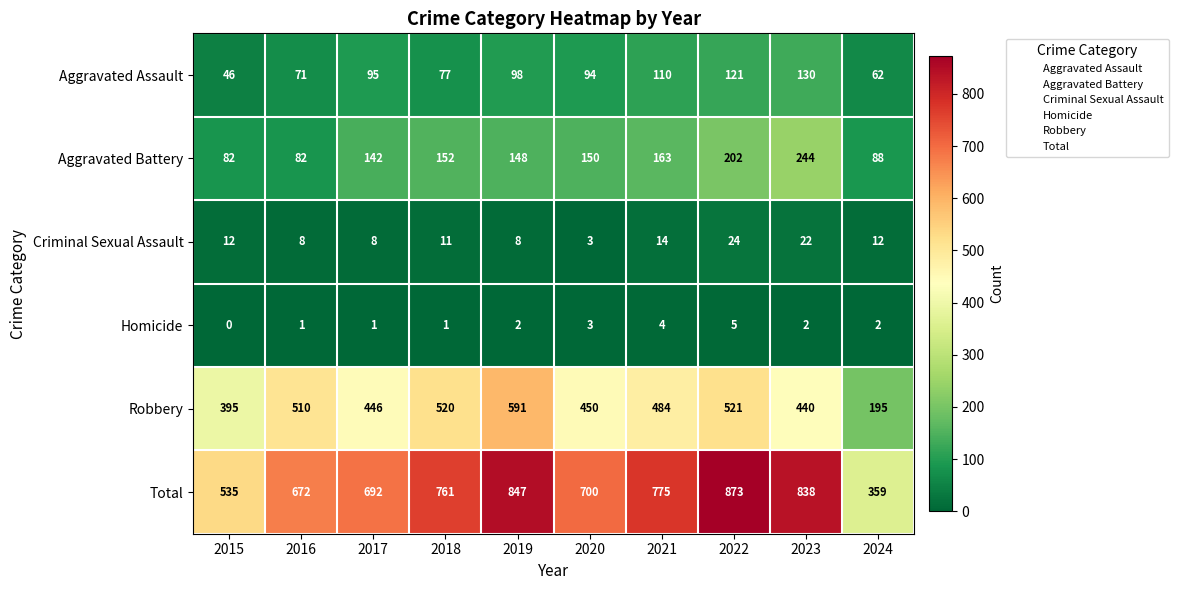

At 2018, list the series in order from largest to smallest.

Total, Robbery, Aggravated Battery, Aggravated Assault, Criminal Sexual Assault, Homicide